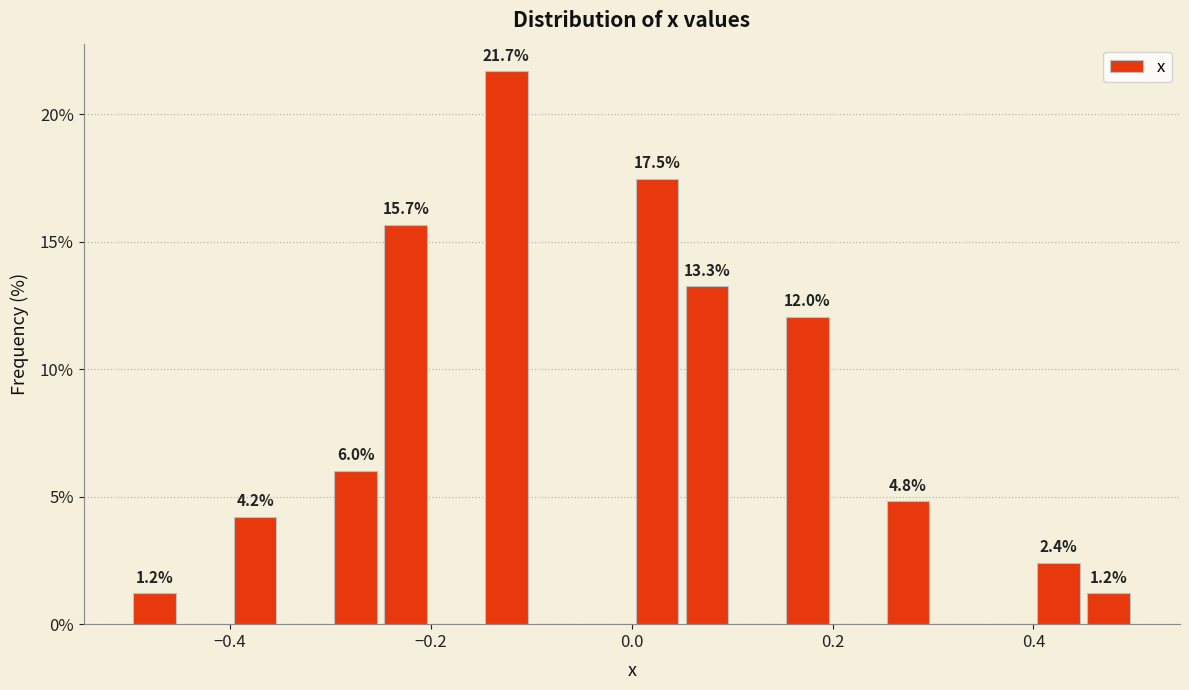

Read against the x-axis, roughly where is the centre of the tallest bar?

-0.12